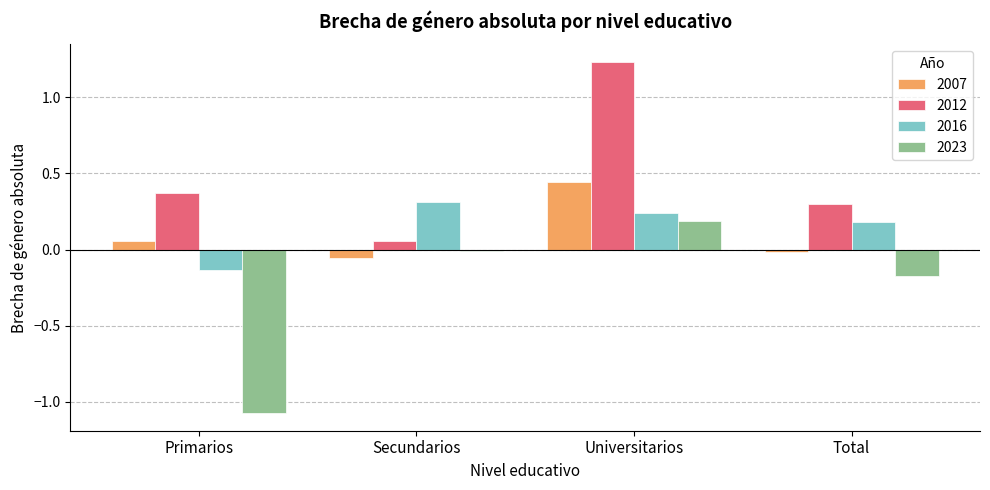

How many categories are shown in the chart?

4